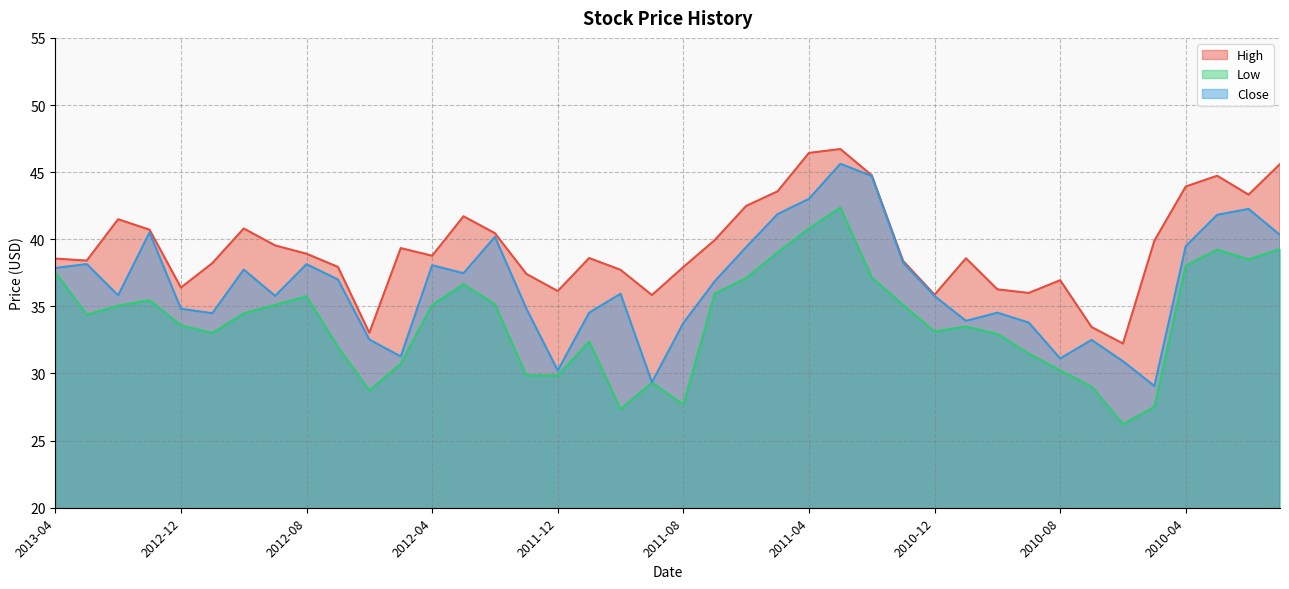

Where is the first local maximum for High?

2013-02